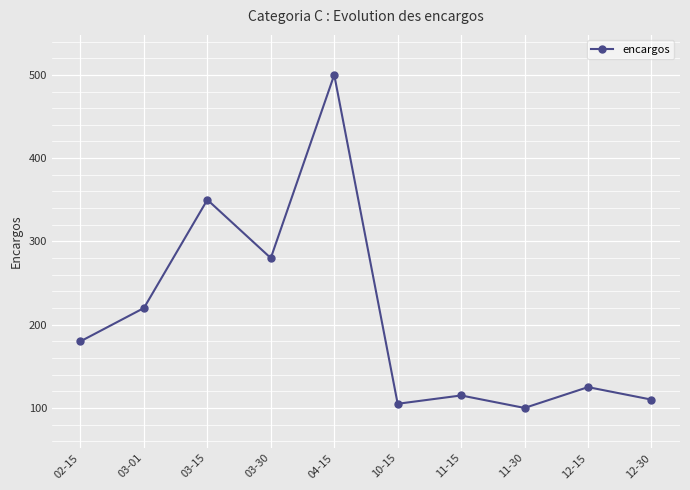

True or false: the data shows 168 at 11-15.

False